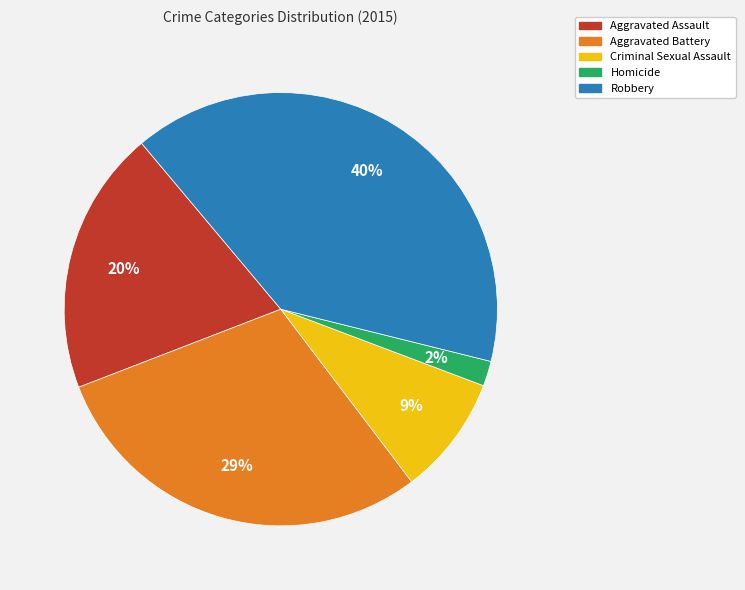

Count the number of slices in the pie.

5